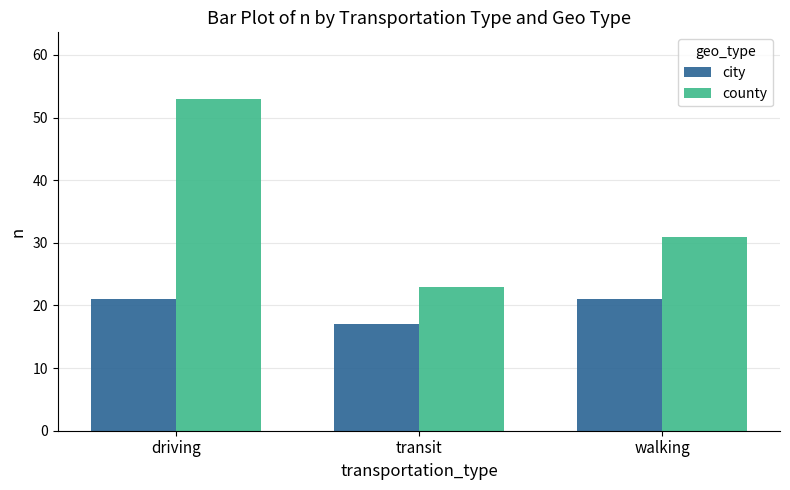

Which series changed the most between driving and walking?

county